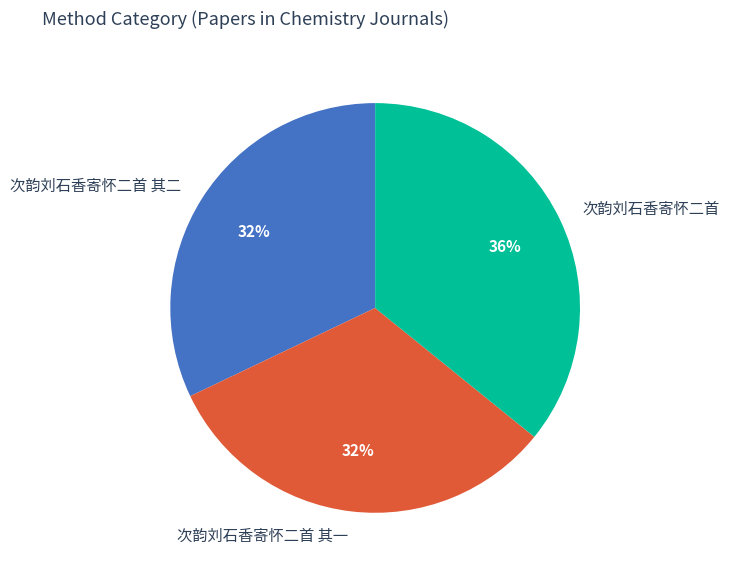

Does 次韵刘石香寄怀二首 其一 represent more than half of the total?

No